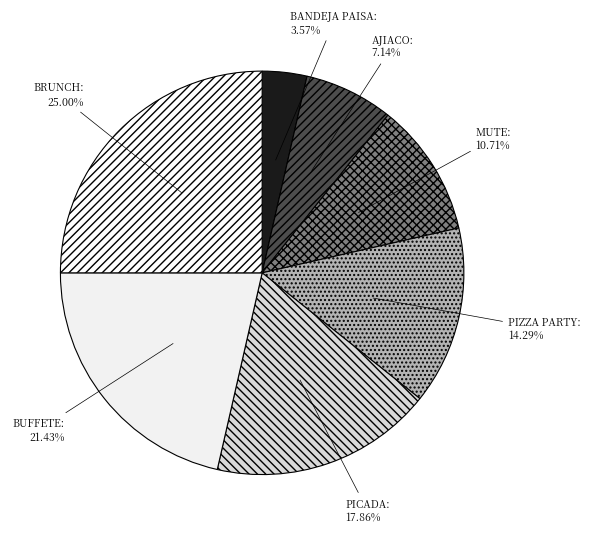

How many segments does this pie chart have?

7